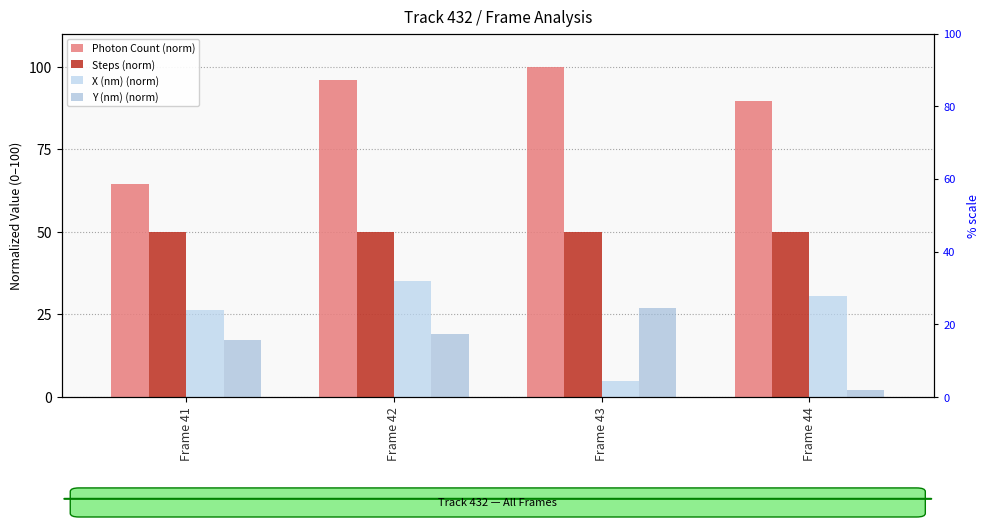

At which category is the sum across all series the highest?

Frame 42